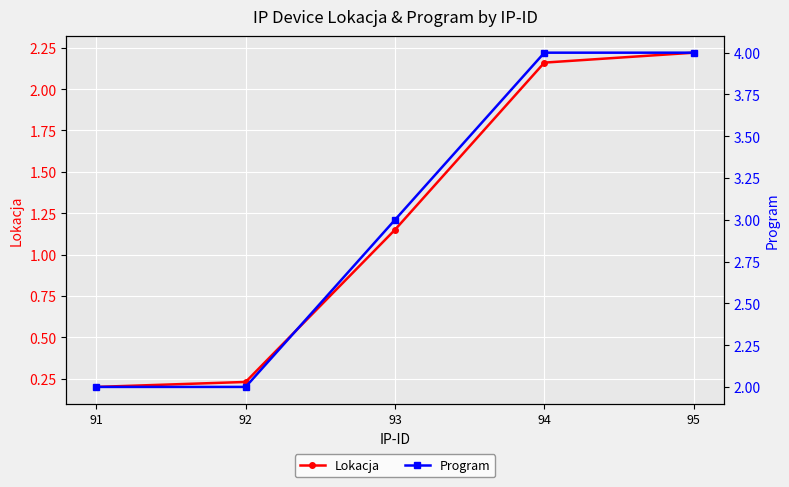

Reading left to right, transcribe all the data shown in this chart.

Lokacja: 91=0.2	92=0.2	93=1.1	94=2.2	95=2.2
Program: 91=2.0	92=2.0	93=3.0	94=4.0	95=4.0